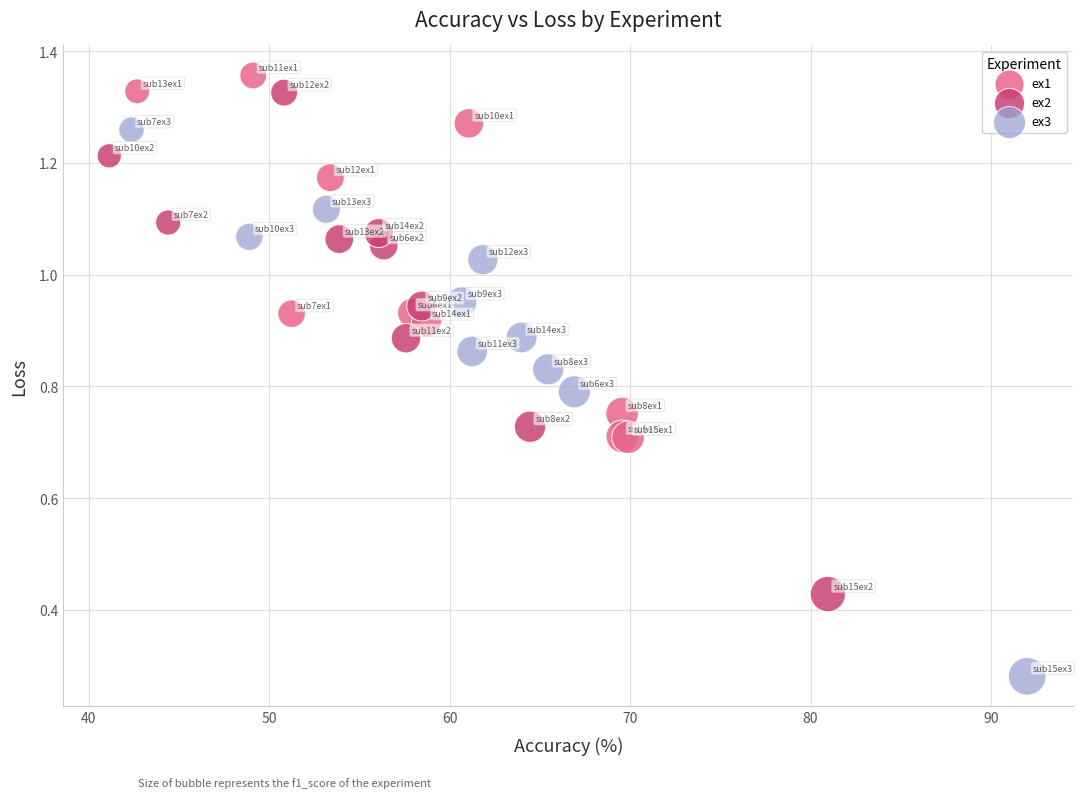

Which series contains the lowest Y value?

ex3